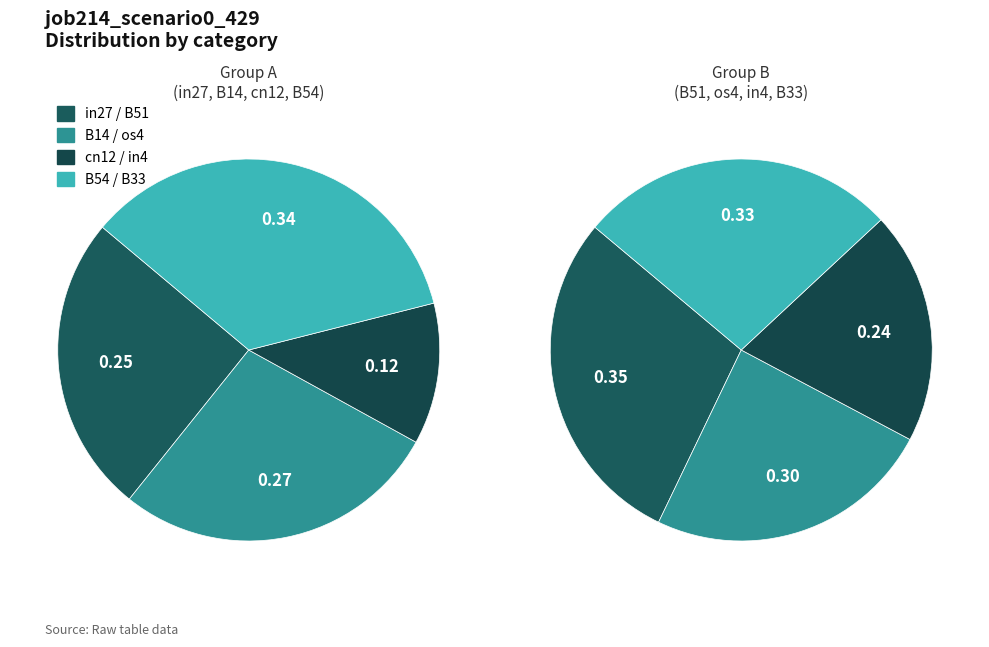

Is there a majority slice in this chart?

No